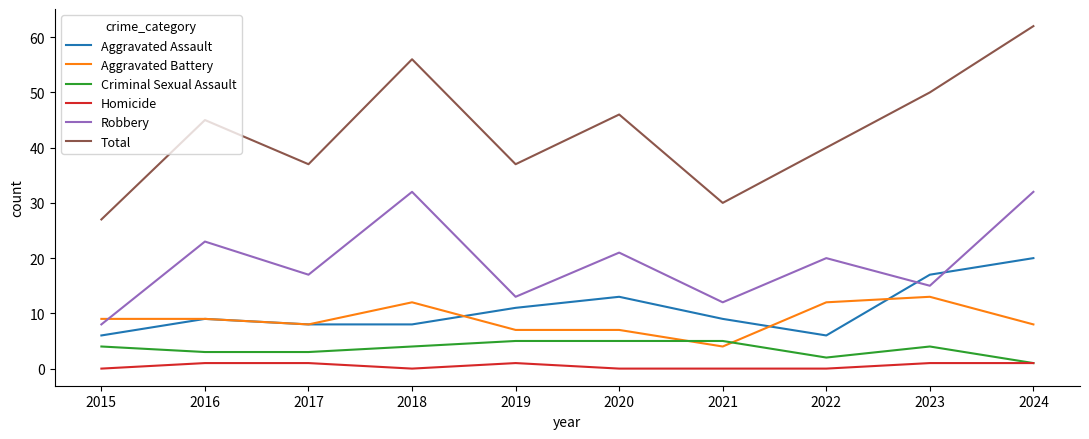

What are all the series names shown in the legend?

Aggravated Assault, Aggravated Battery, Criminal Sexual Assault, Homicide, Robbery, Total